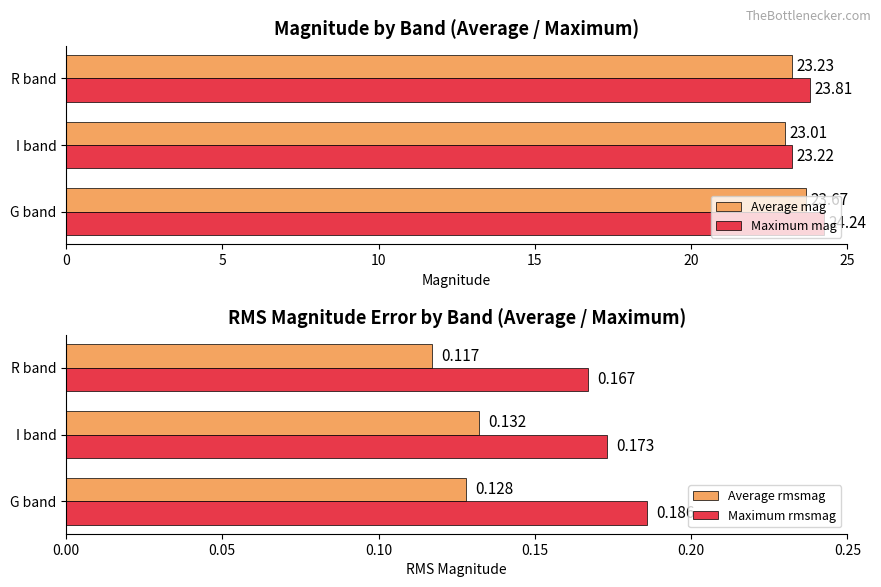

Rank the series at 0 from lowest to highest value.

Average rmsmag, Maximum rmsmag, Average mag, Maximum mag